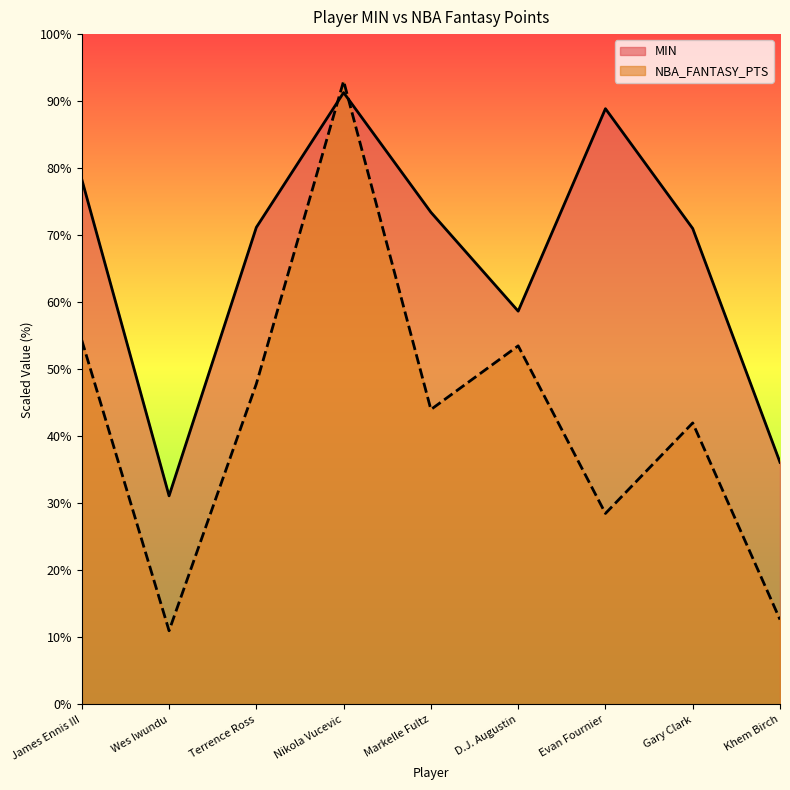

Is it true that NBA_FANTASY_PTS equals 144.0 at Nikola Vucevic?

False